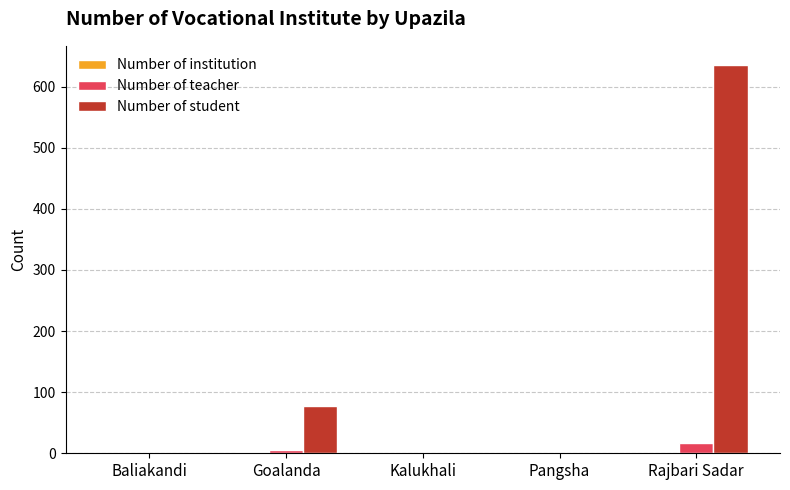

How many categories are shown in the chart?

5